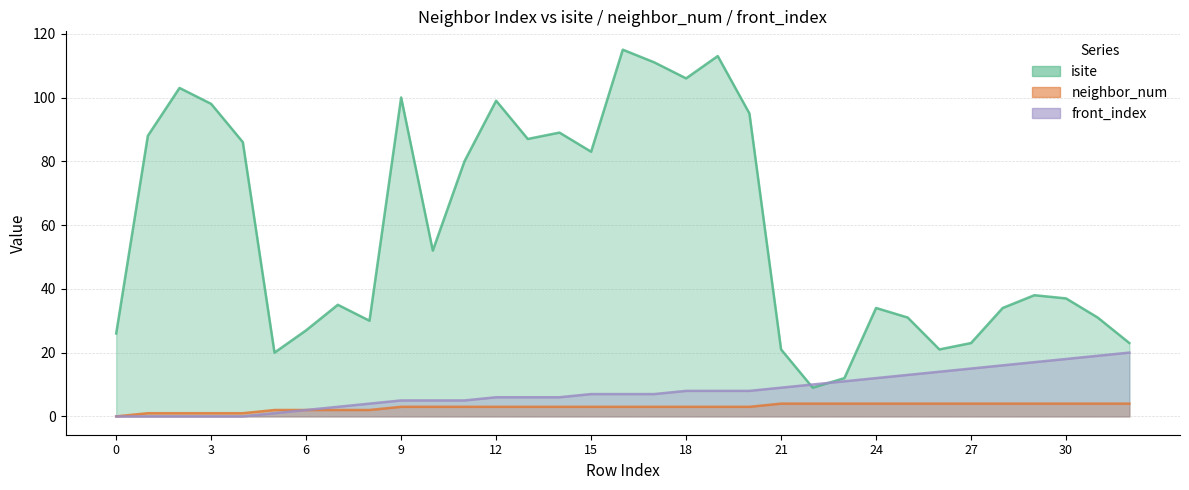

True or false: front_index has a value of 17 at 29.

True